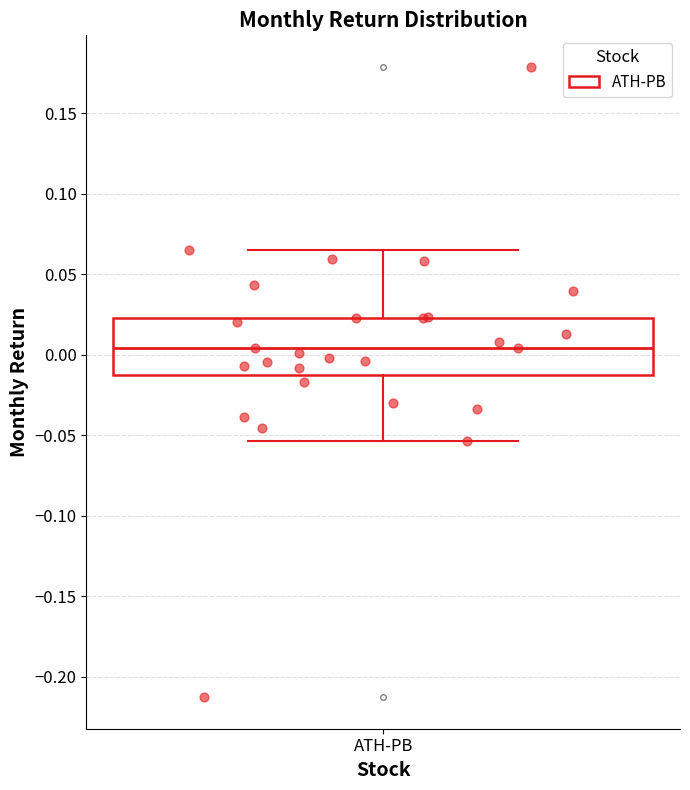

Transcribe this box plot: give where the median line is, the range the box spans, and where the two whiskers end, as read against the y-axis. The values are not printed on the chart, so give them approximately, as read against the axis.

median 0.005, box -0.015 to 0.025, whiskers -0.055 to 0.065